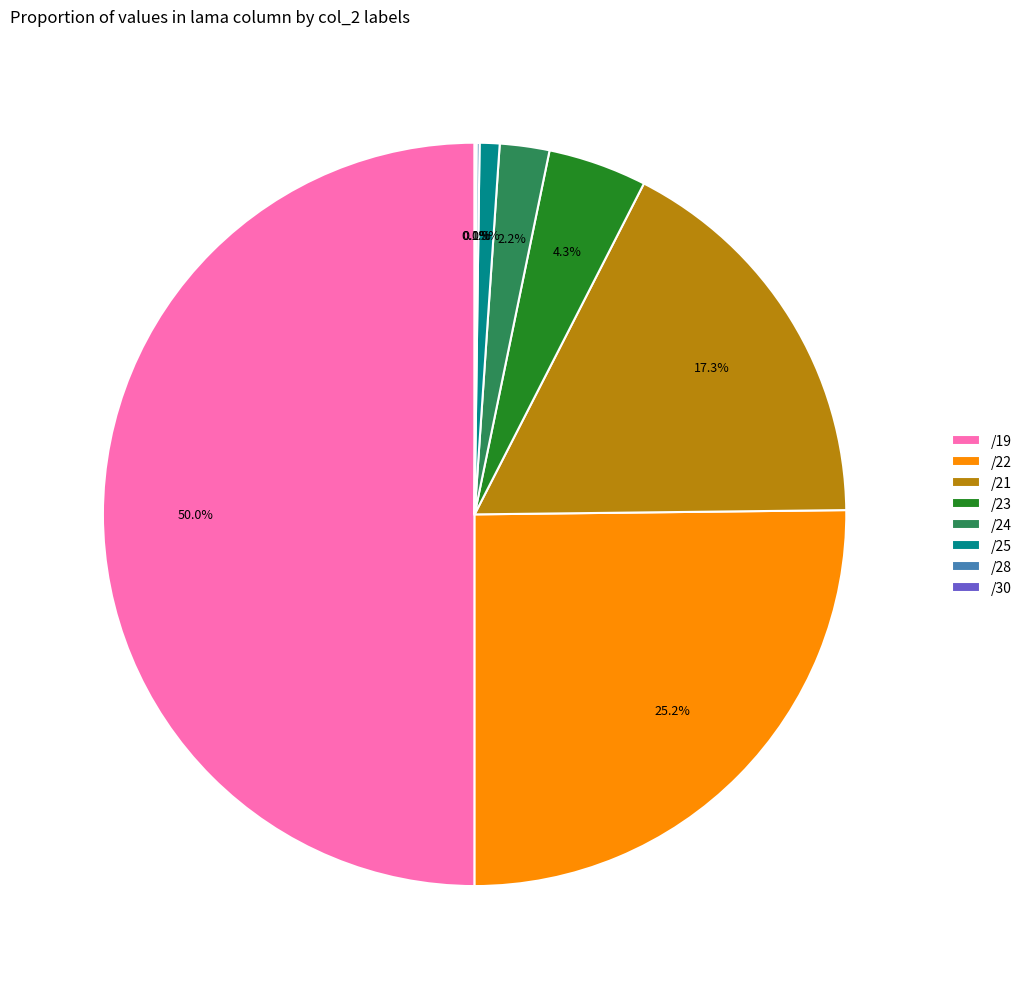

What is the majority slice?

/19